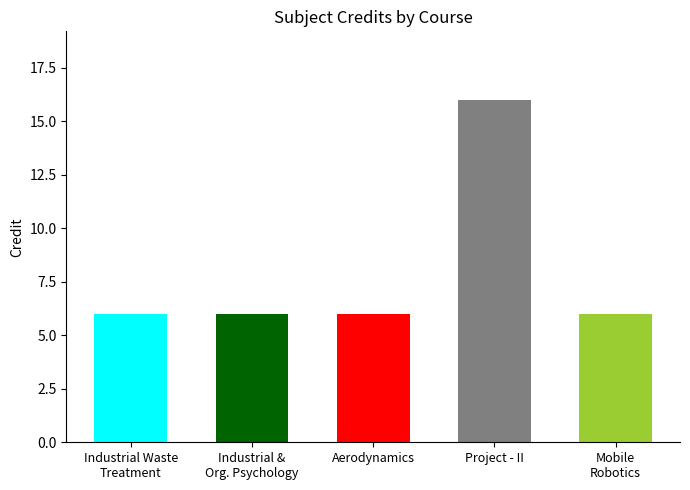

What is the value of the 3rd bar from the left?

6